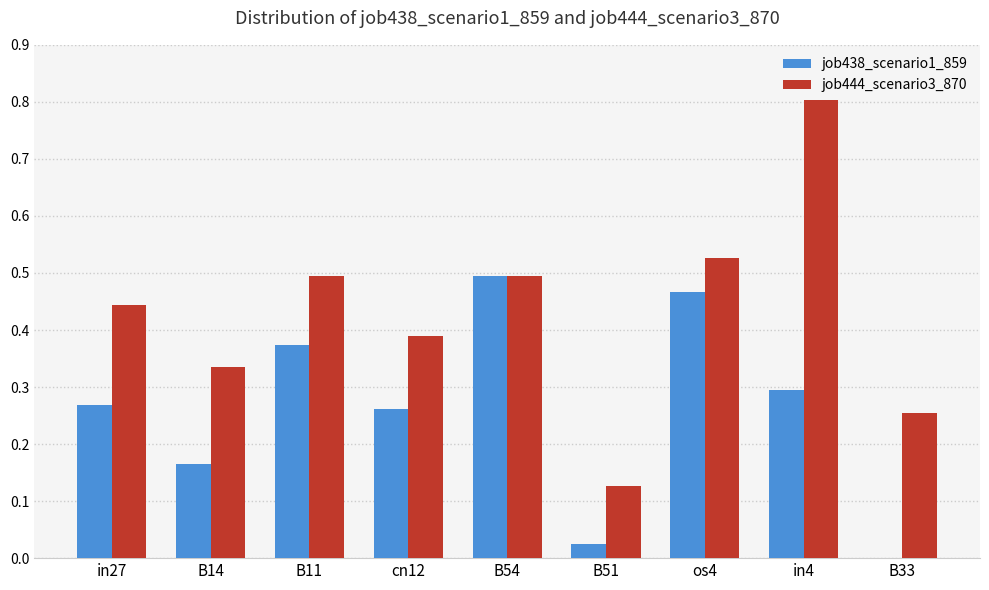

Does the chart contain stacked bars?

No